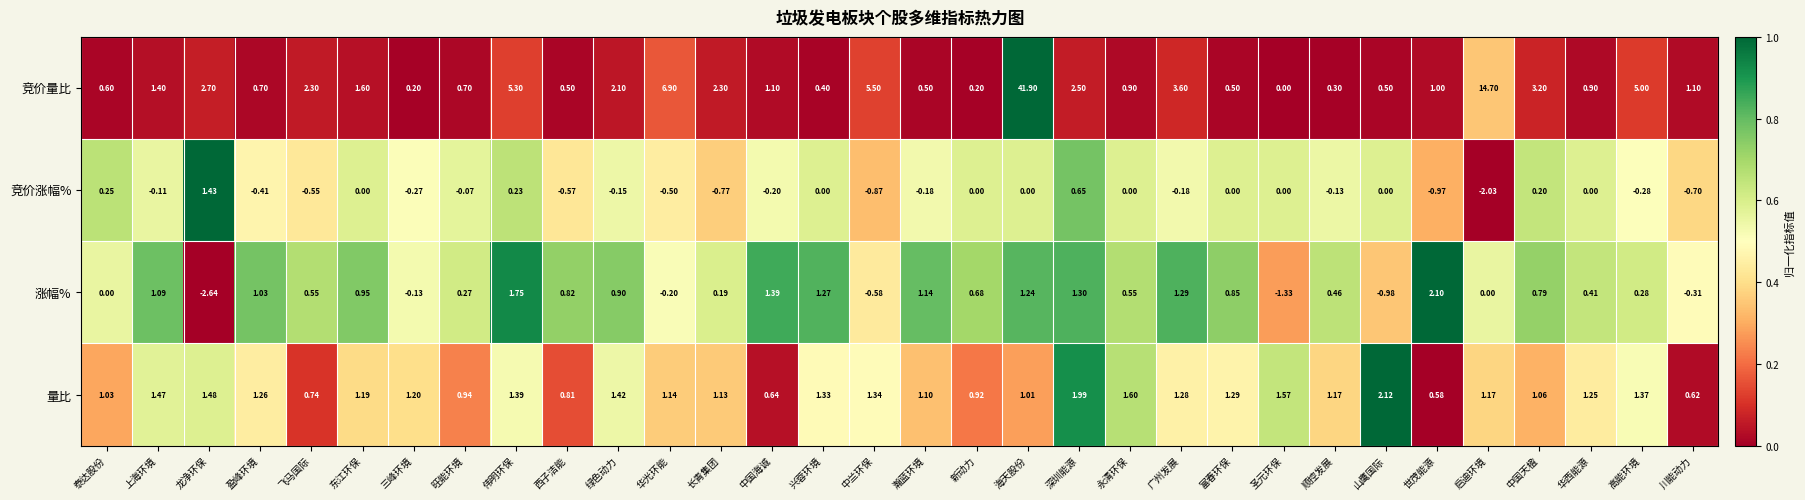

At which category is the sum across all series the highest?

海天股份